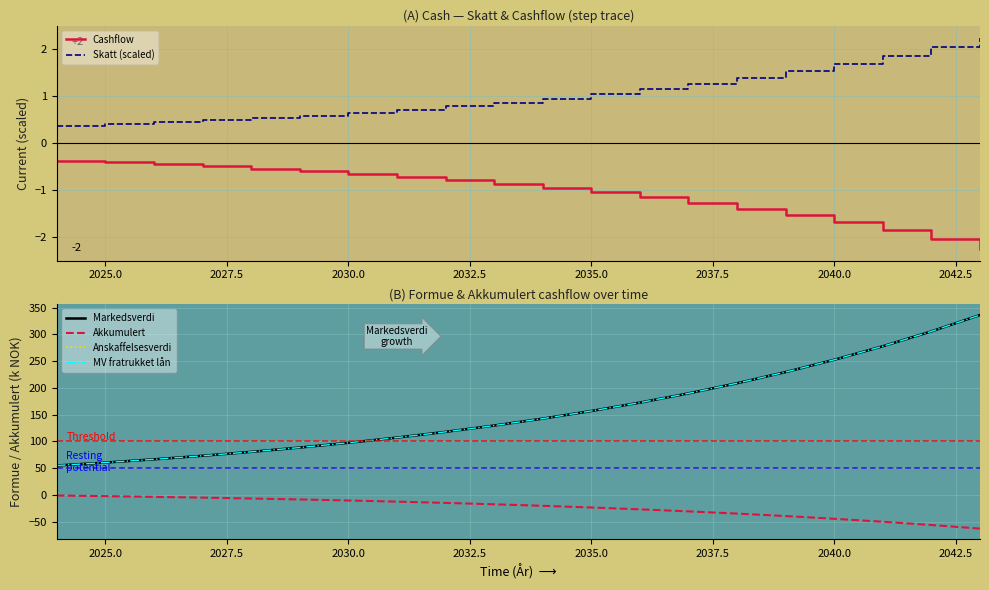

Which series has the largest range (max minus min)?

Markedsverdi